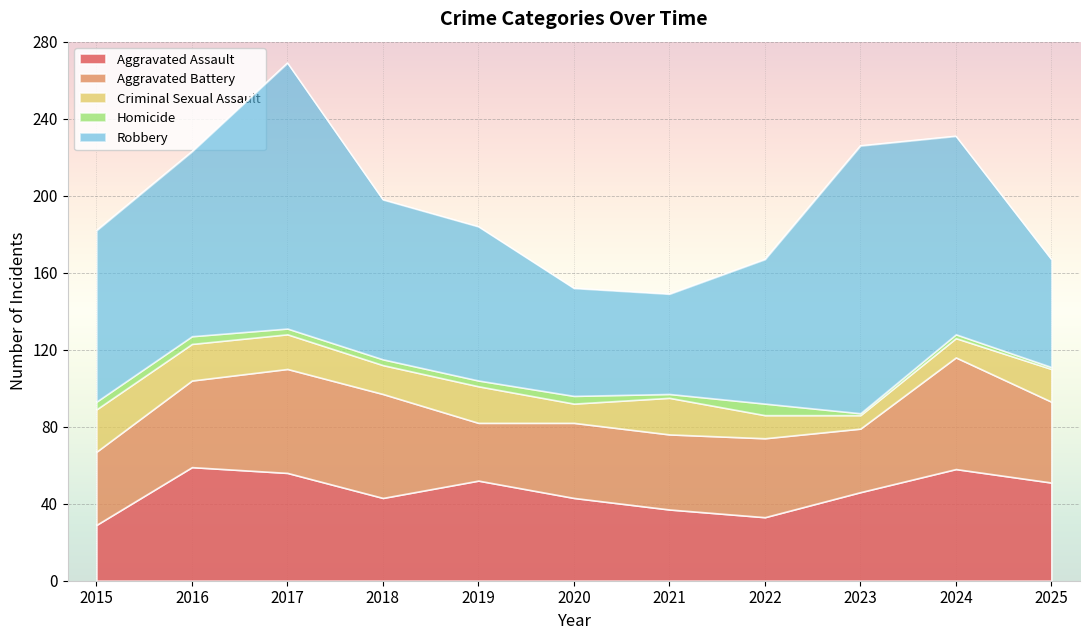

Is the value of Robbery at 2023 greater than the value of Aggravated Battery at 2016?

Yes